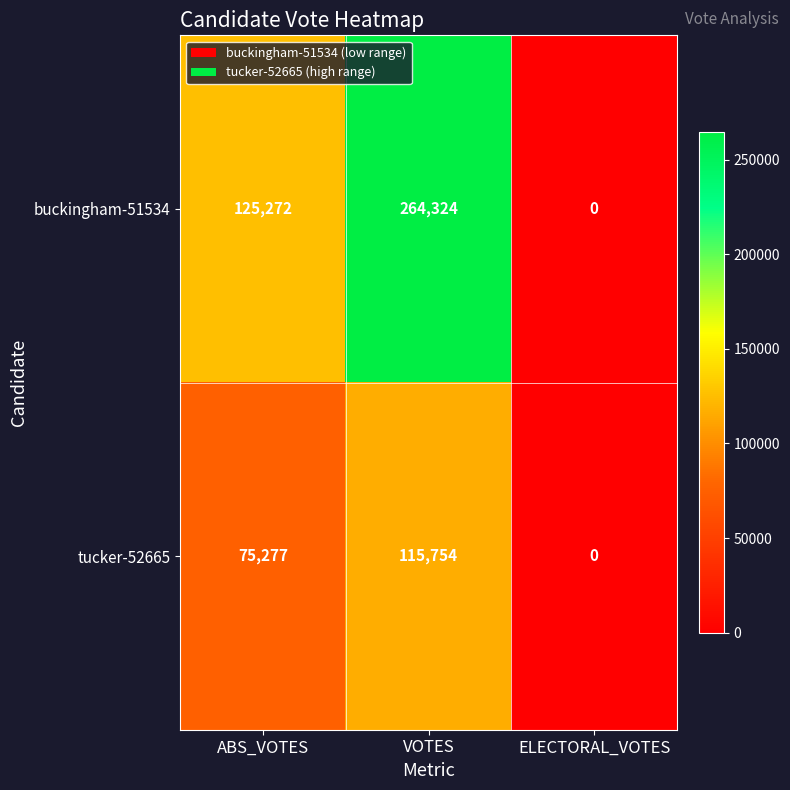

How many categories are shown in the chart?

3